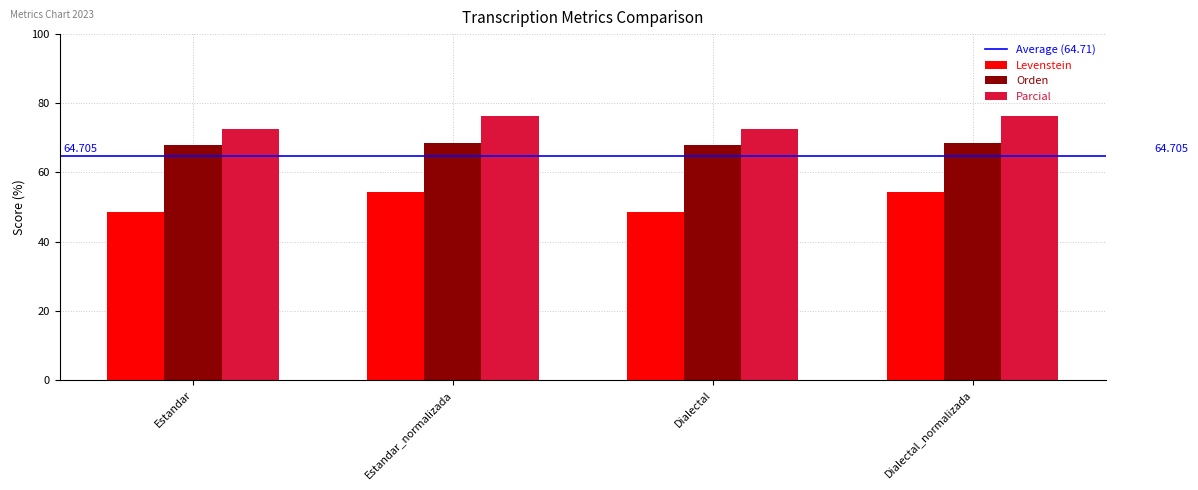

List the series in order of their peak value, highest first.

Parcial, Orden, Levenstein